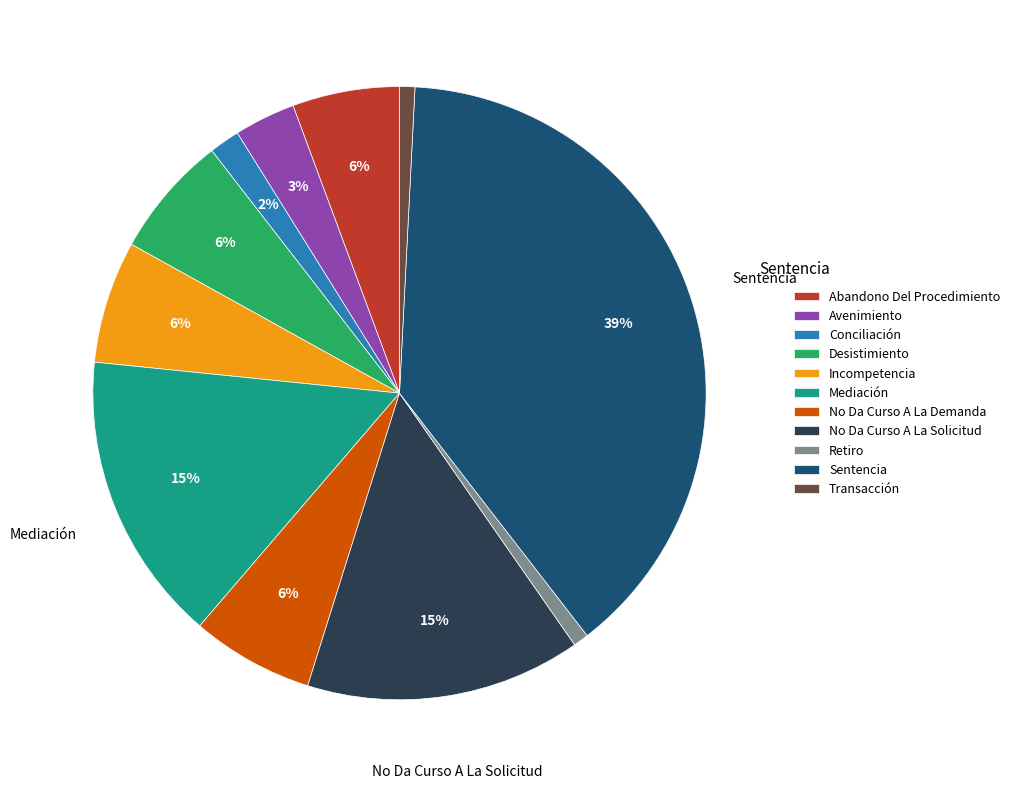

Combined, do No Da Curso A La Solicitud and Sentencia account for over 50%?

Yes